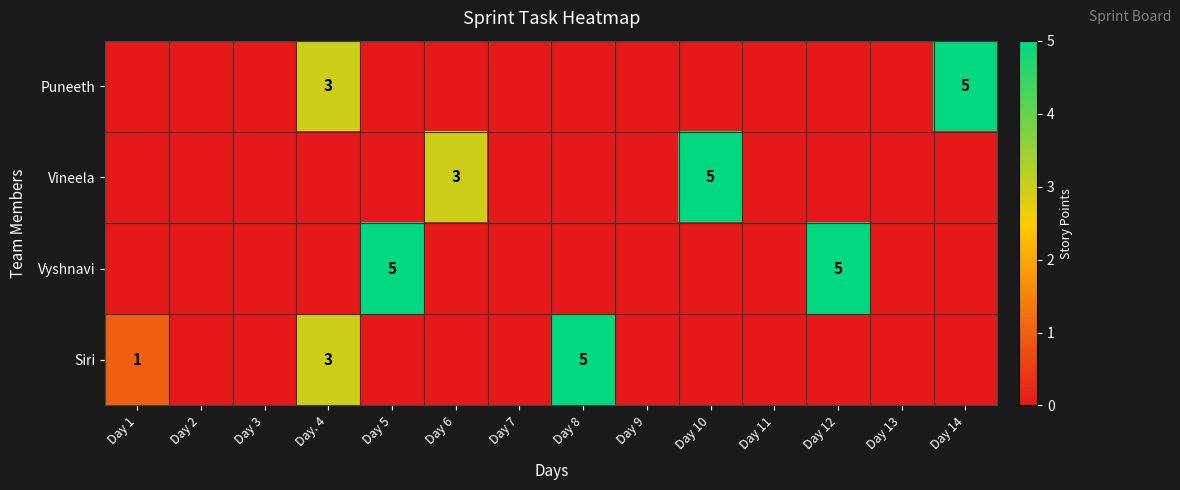

Is it true that Vineela equals 5 at Day 6?

False